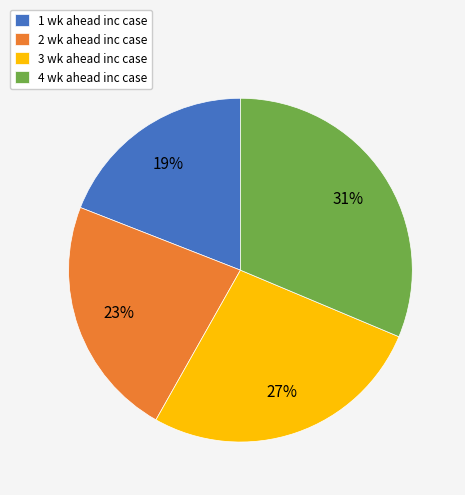

Does any single category account for the majority?

No